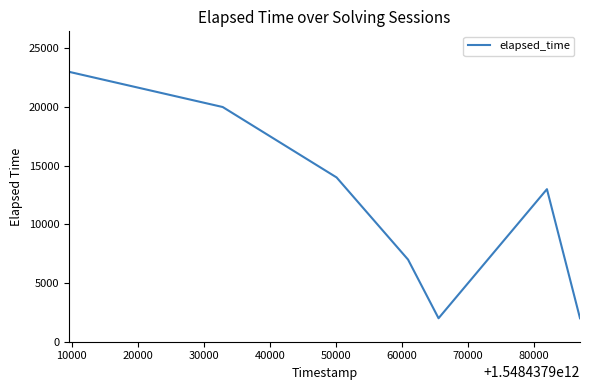

How many interior local peaks (higher than both neighbors) does the data have?

1